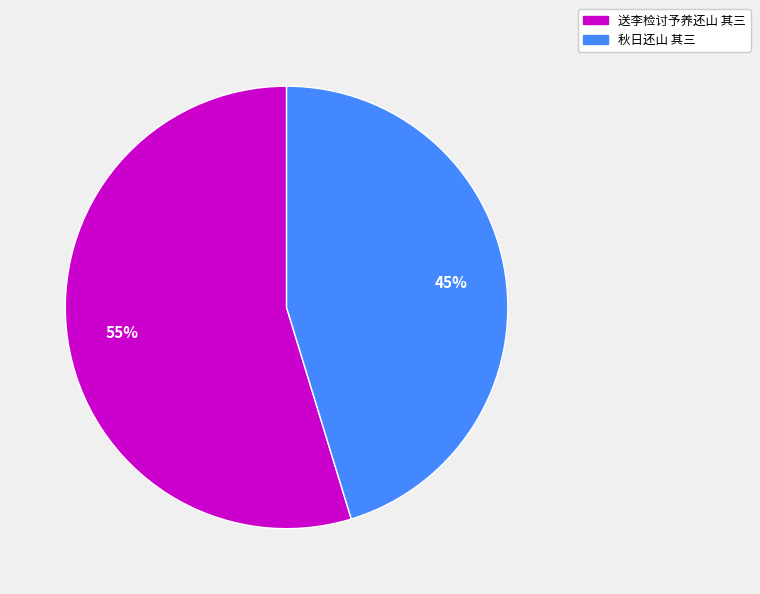

To the nearest percent, what percentage of the pie is 送李检讨予养还山 其三?

55%